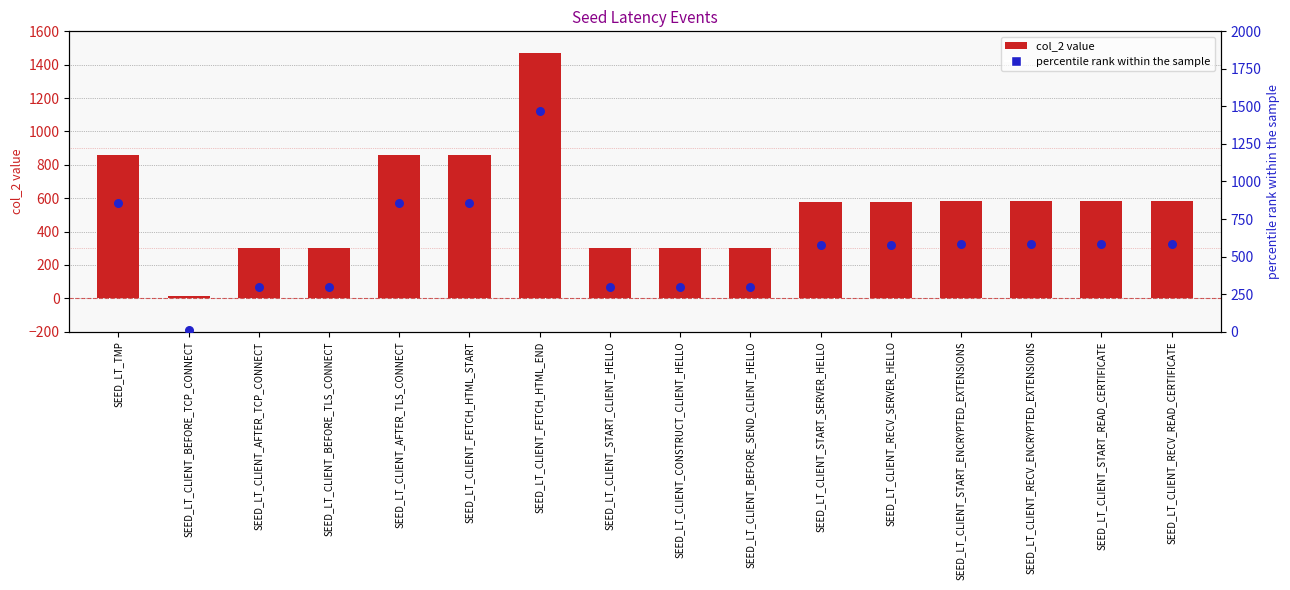

Which series contains the lowest Y value?

col_2 value